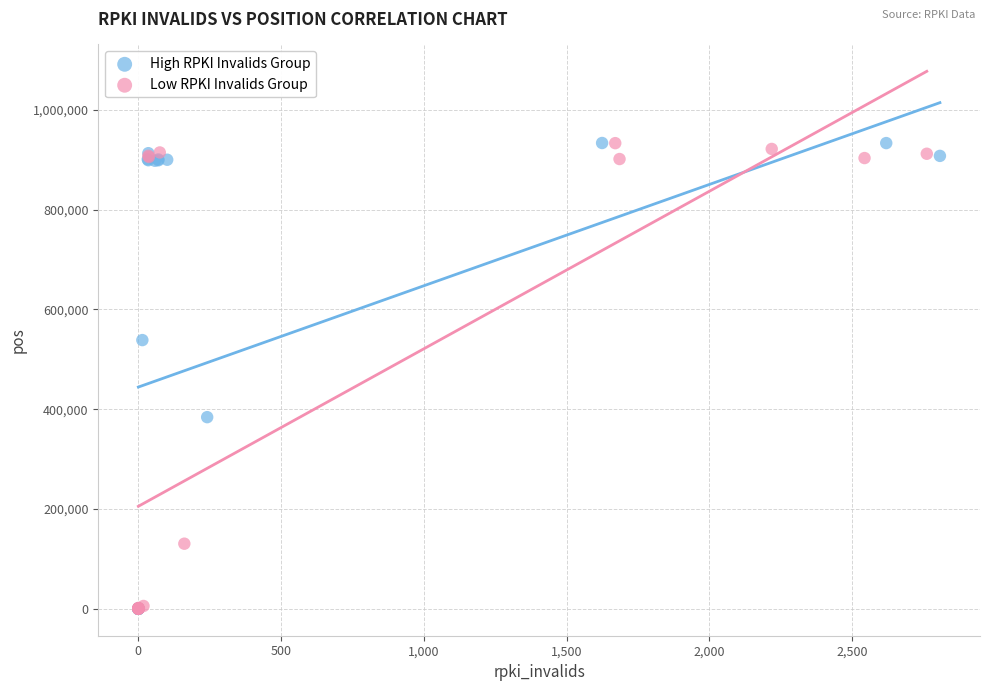

What are all the series names shown in the legend?

High RPKI Invalids Group, Low RPKI Invalids Group